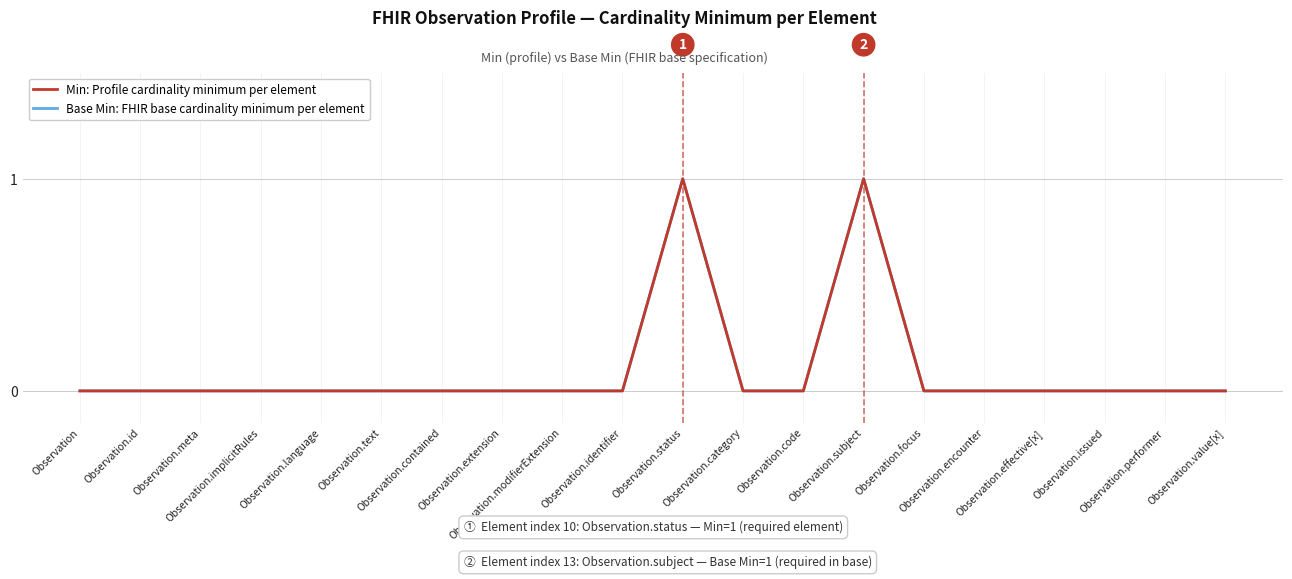

Does the chart have visible grid lines?

Yes